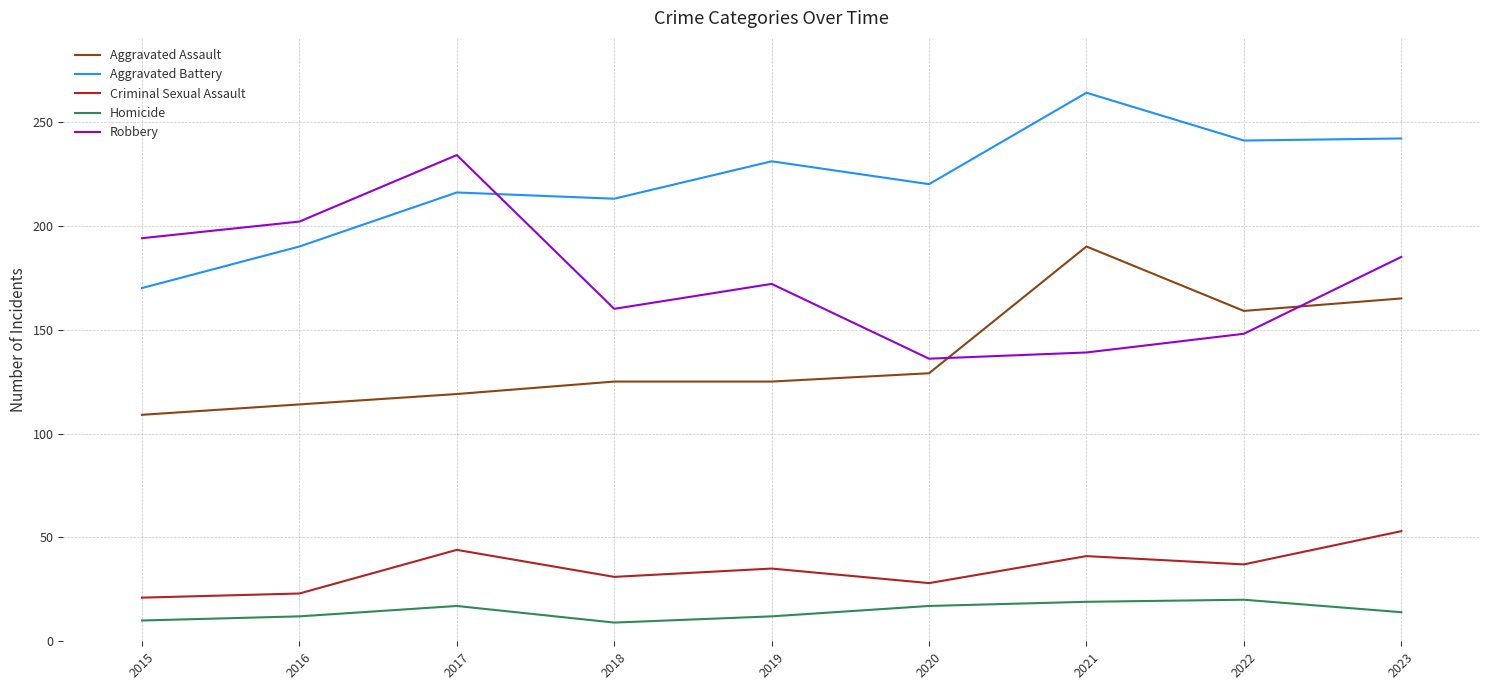

What is the difference between the maximum and minimum values in the Aggravated Battery series?

94